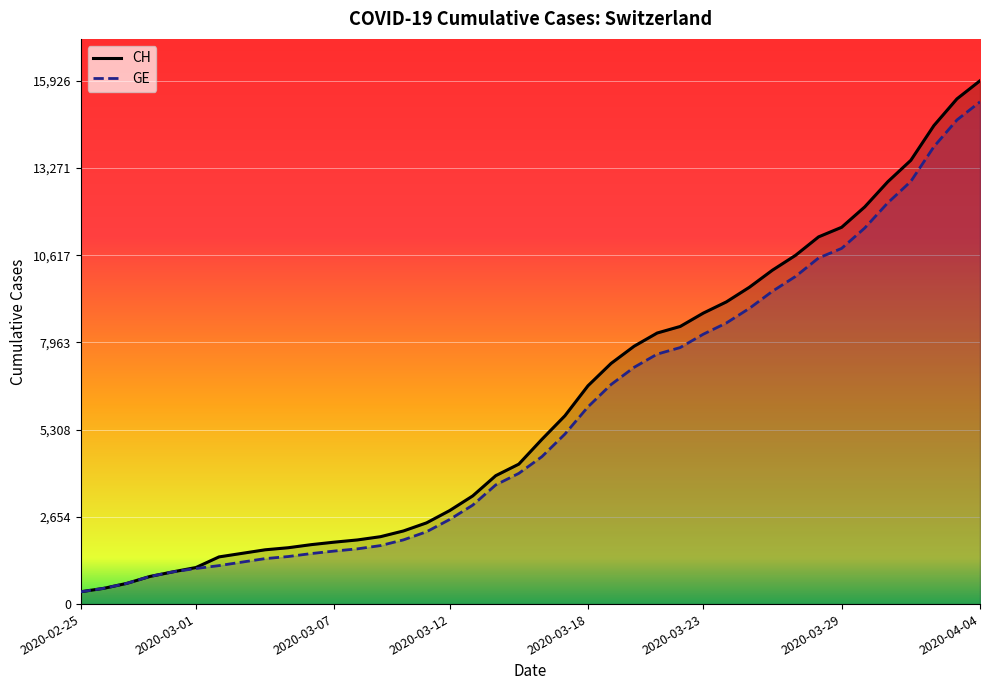

True or false: CH and GE intersect in this chart.

False